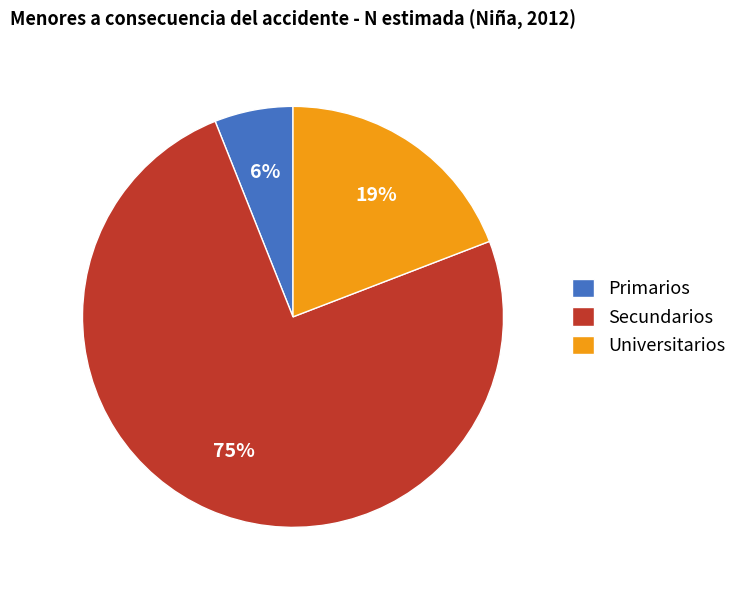

Which slice represents more than half of the pie?

Secundarios